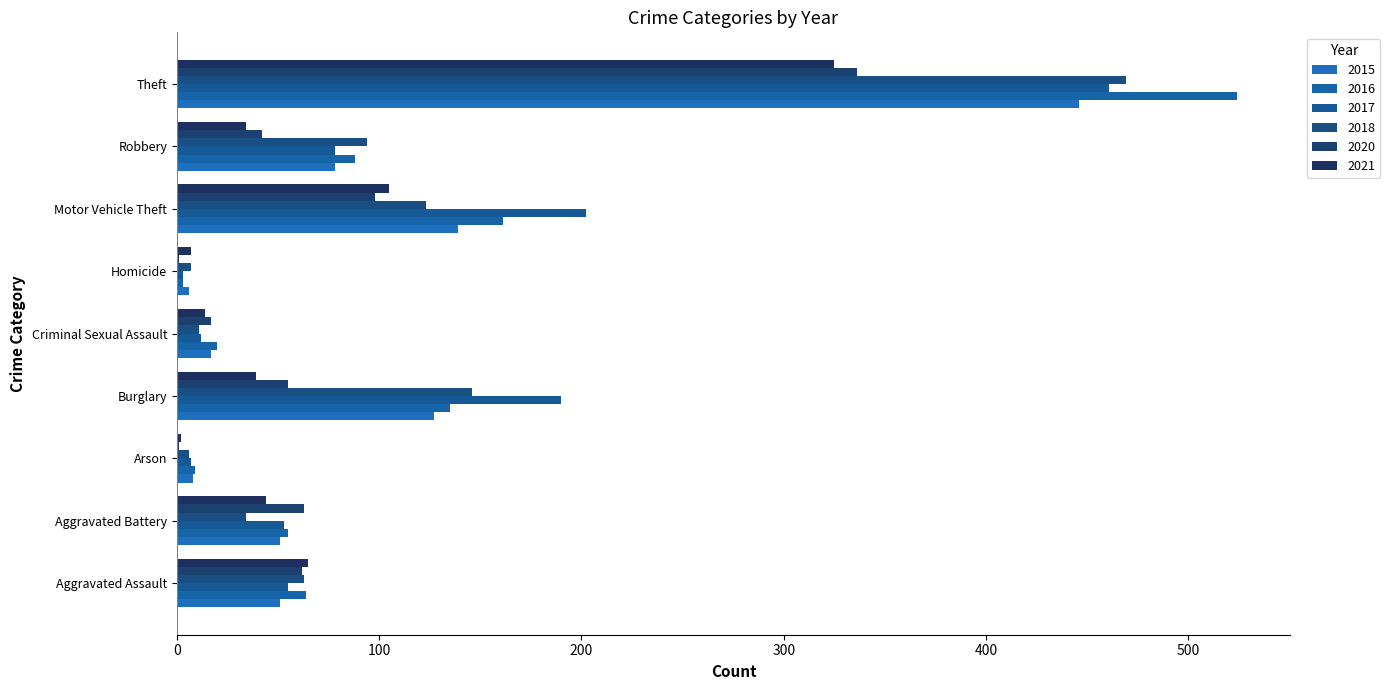

The 2020 series shows 23 at Aggravated Assault. True or false?

False